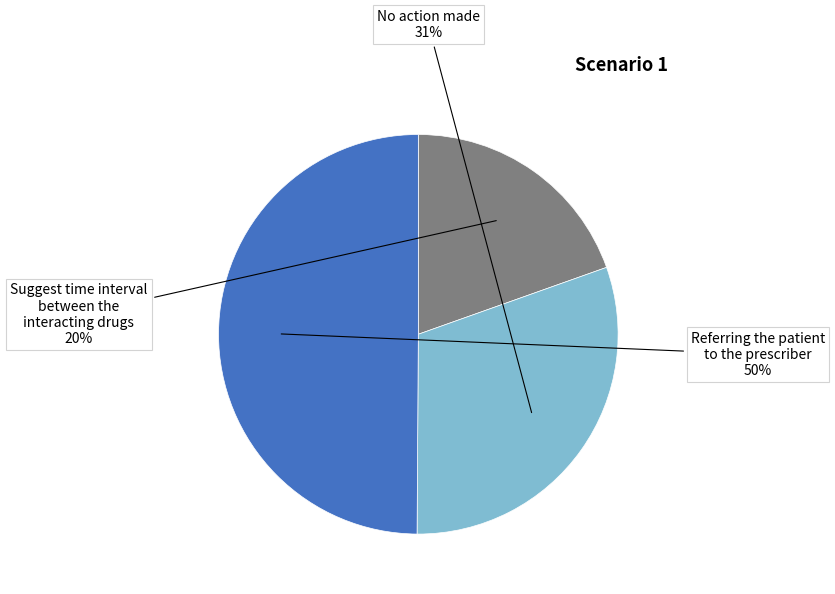

Count the number of slices in the pie.

3